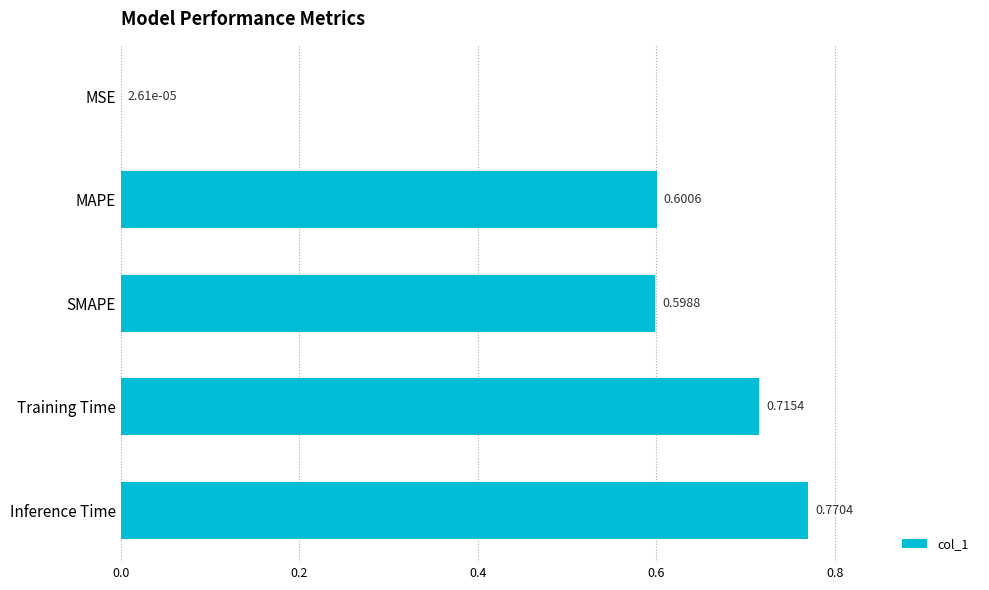

Which has a higher value, MAPE or Training Time?

Training Time